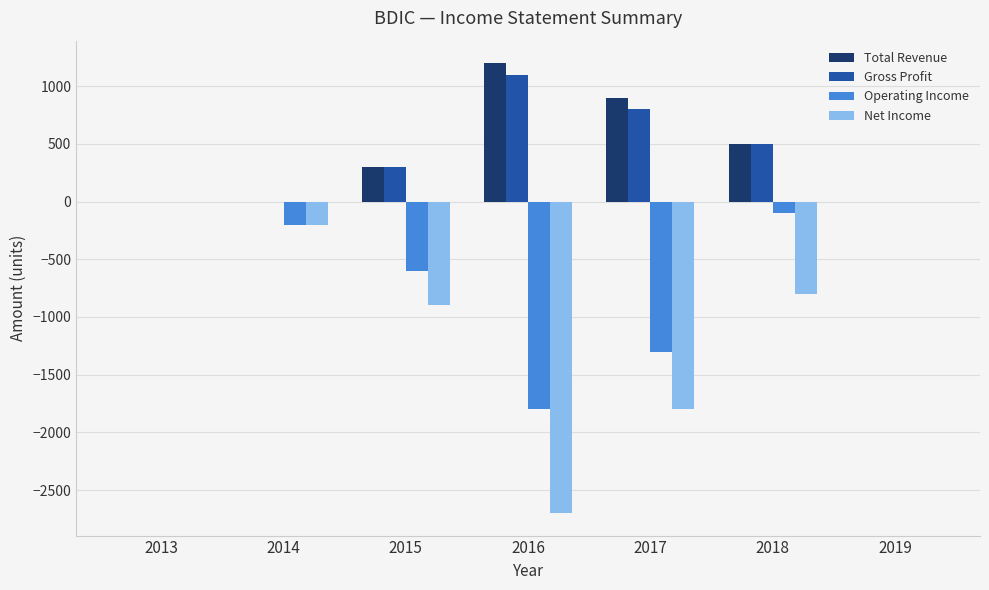

What is the average value of the Operating Income series?

-571